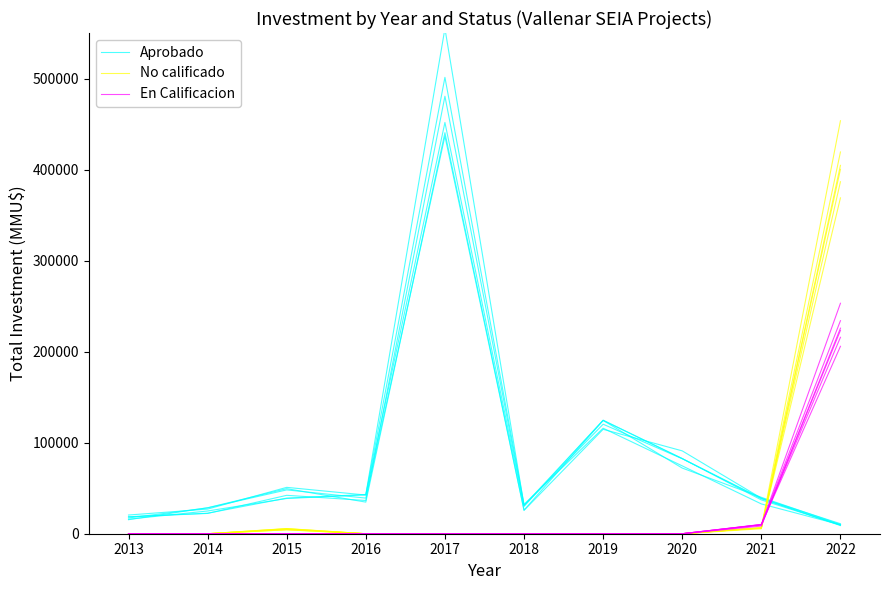

Reading left to right, list all the values displayed in this chart.

Aprobado: 17322.5	28380.4	48131.9	39124.7	436744.3	25648.4	114677.9	91007.9	39049.7	11007.8
No calificado: 0.0	0.0	5348.0	0.0	0.0	0.0	0.0	0.0	6477.7	453654.1
En Calificacion: 0.0	0.0	0.0	0.0	0.0	0.0	0.0	0.0	10014.9	253143.2